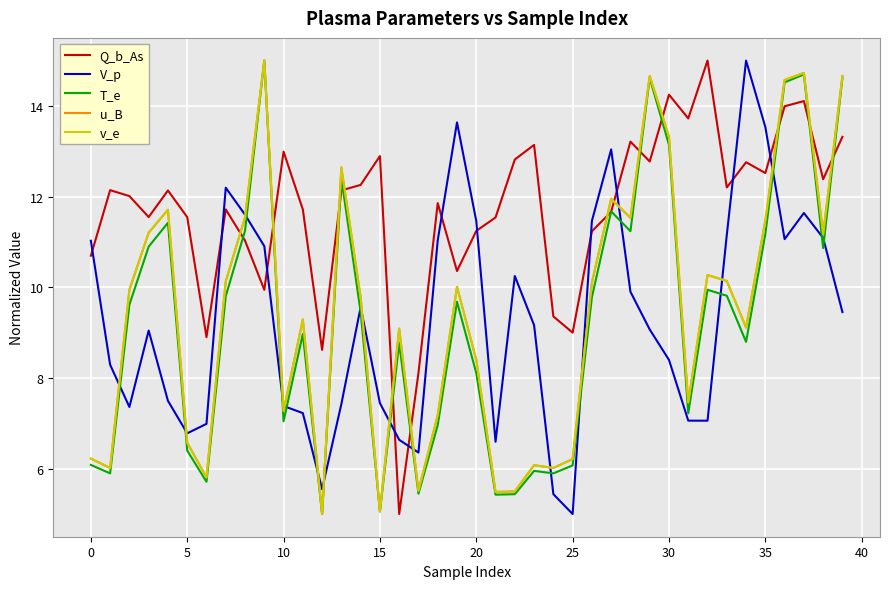

At how many categories does at least one series exceed 14?

8